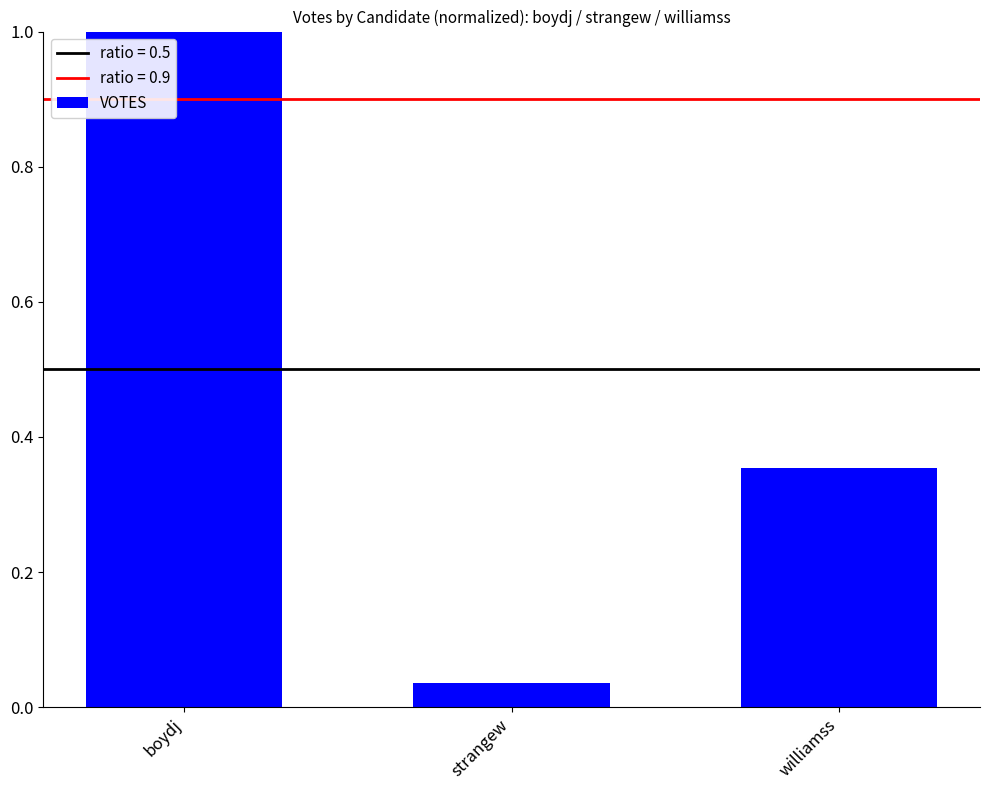

How many bars are there in total?

3